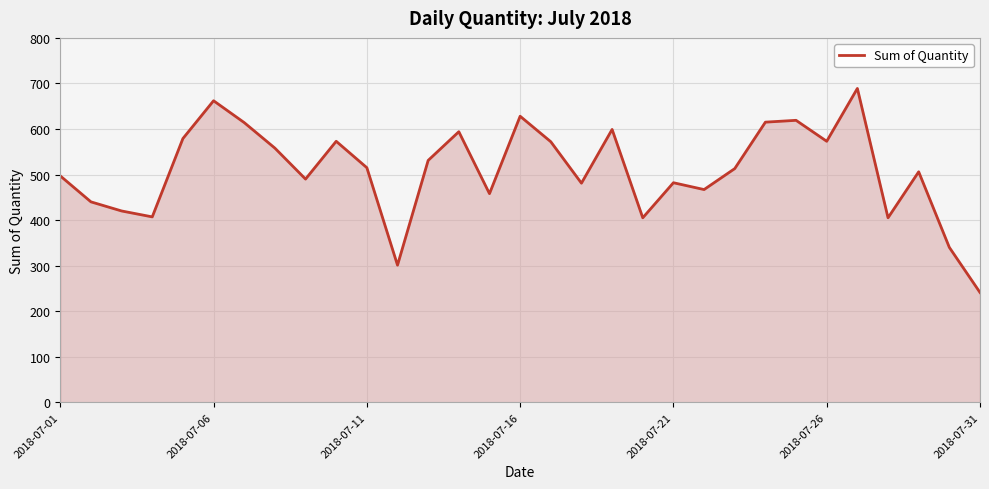

What is the difference between the maximum and minimum values?

448